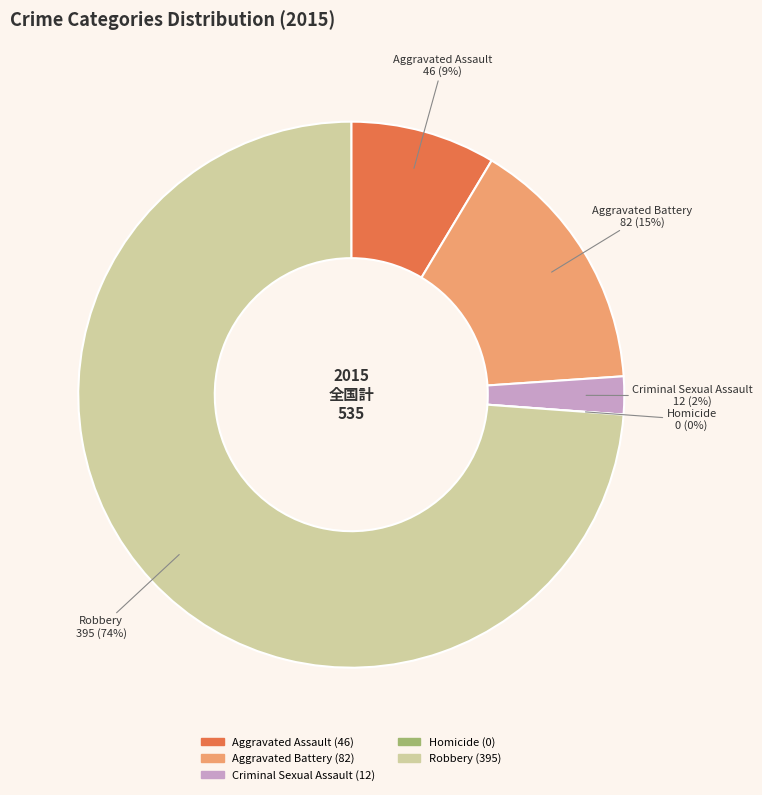

Does any single category account for the majority?

Yes